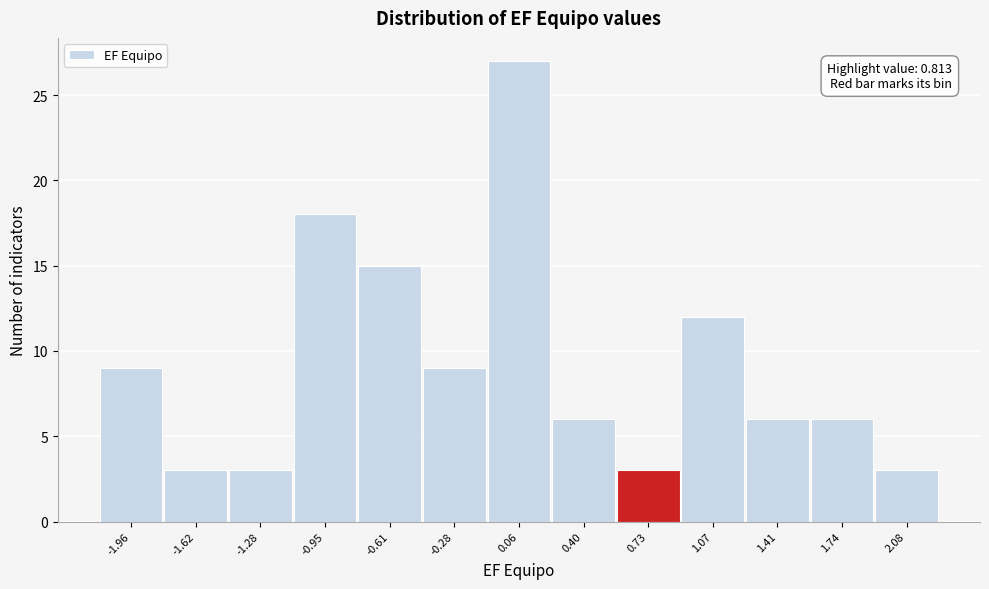

Reading right to left, what are all the values shown in this chart?

2.08=3	1.74=6	1.41=6	1.07=12	0.73=3	0.40=6	0.06=27	-0.28=9	-0.61=15	-0.95=18	-1.28=3	-1.62=3	-1.96=9